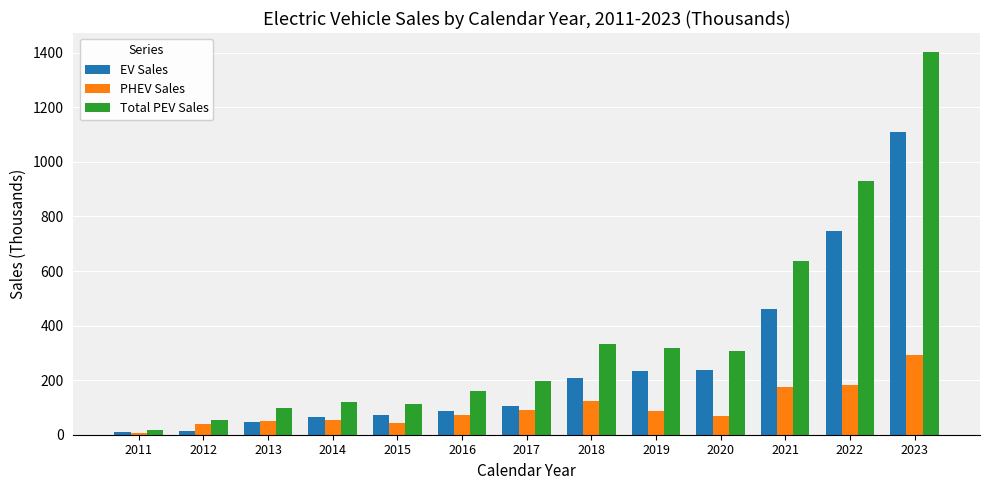

List the series in order of their overall mean, lowest first.

PHEV Sales, EV Sales, Total PEV Sales